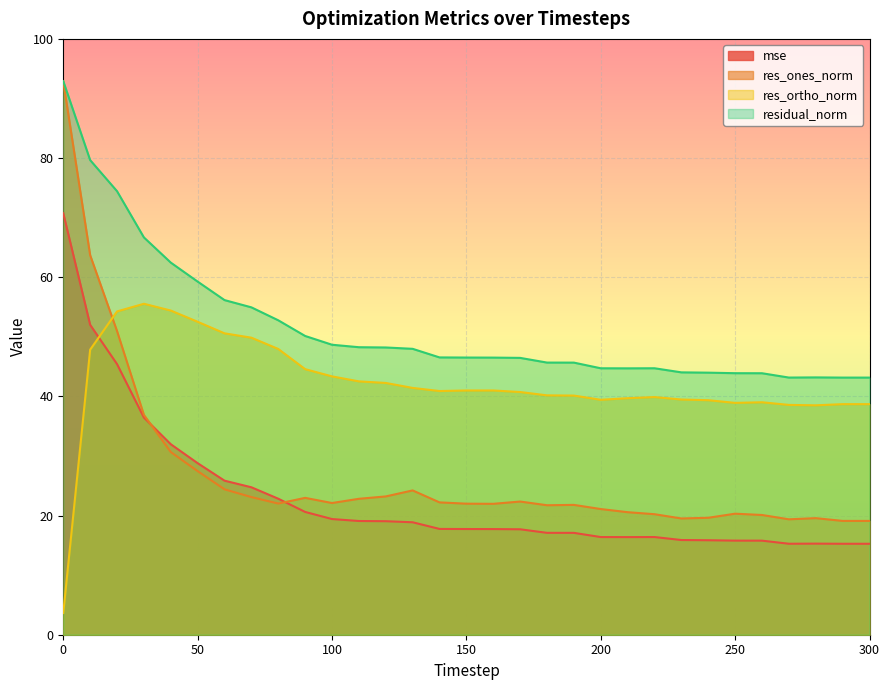

How many lines are shown in the chart?

4